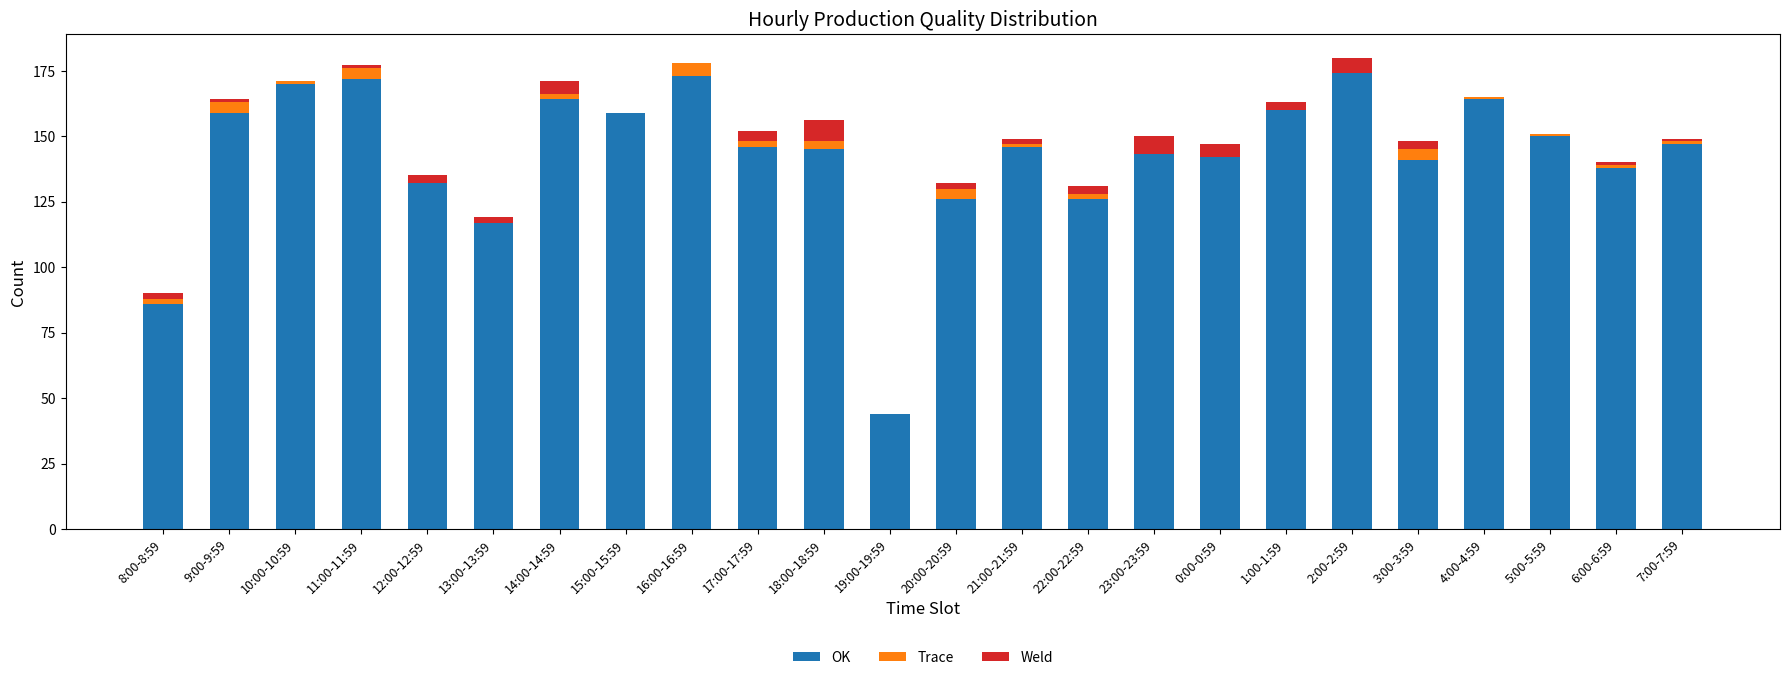

What is the sum of all OK values?

3424